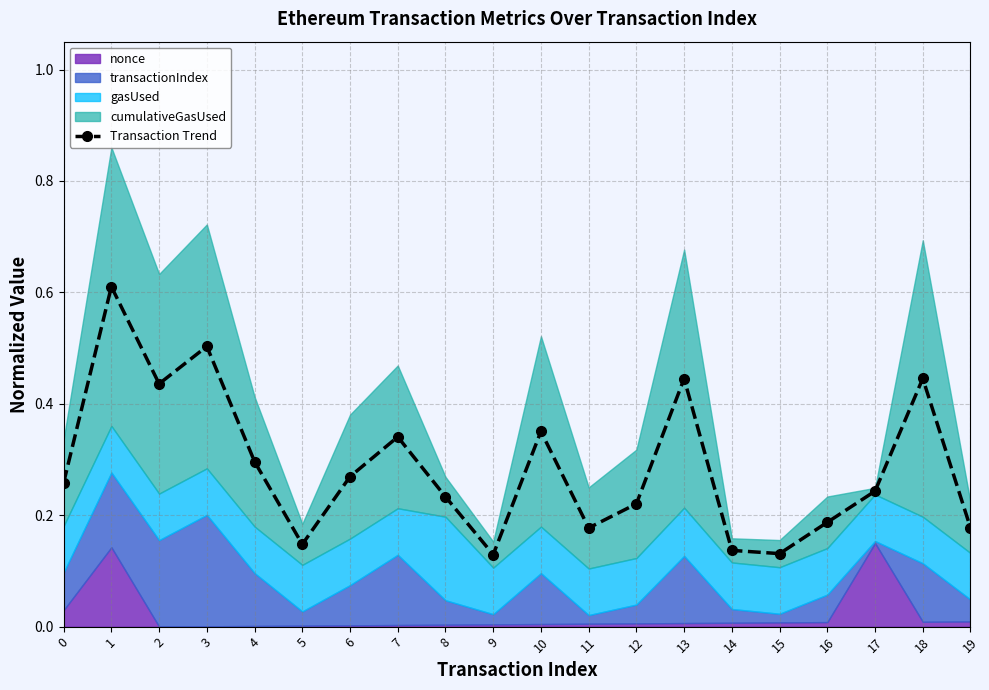

Where is the data nearest to the value 0?

9